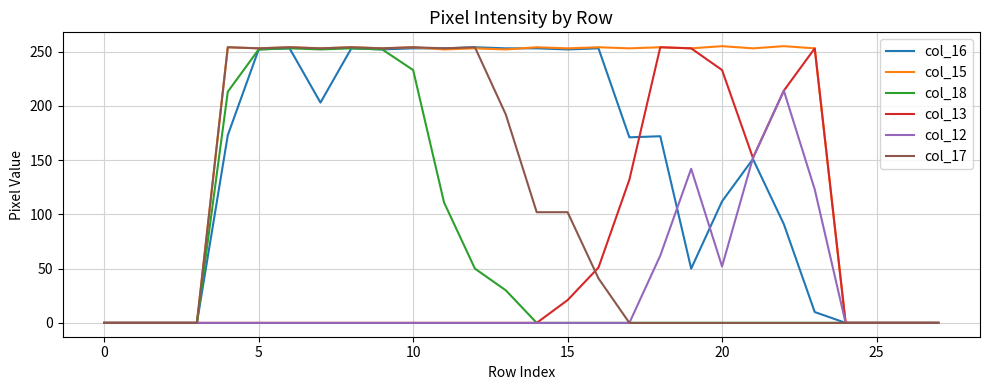

Which series has the largest total across all categories?

col_15